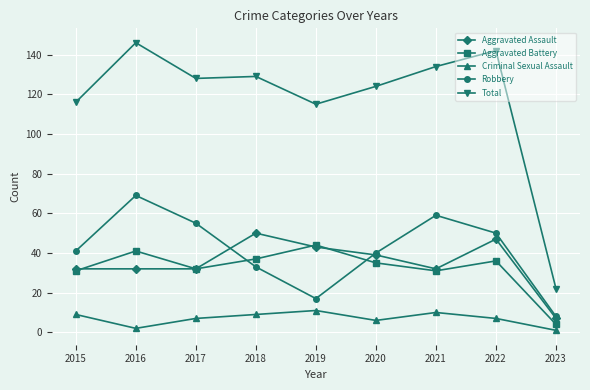

What are all the series names shown in the legend?

Aggravated Assault, Aggravated Battery, Criminal Sexual Assault, Robbery, Total